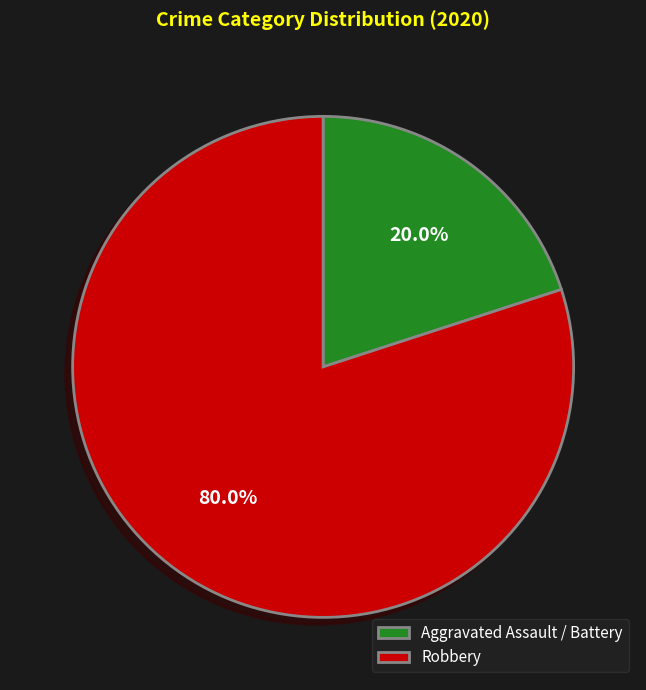

Rank the categories by value from highest to lowest.

Robbery, Aggravated Assault / Battery